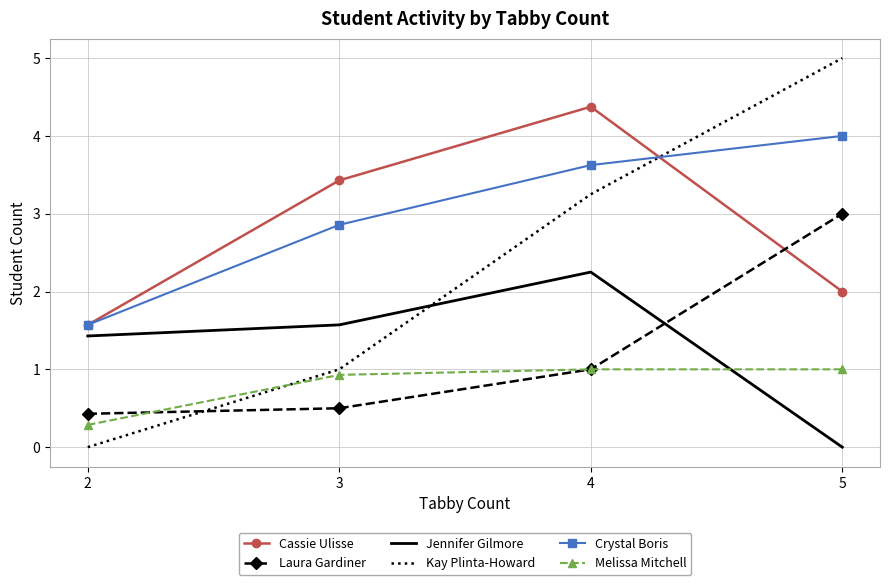

What value does the Kay Plinta-Howard series have at 5?

5.0